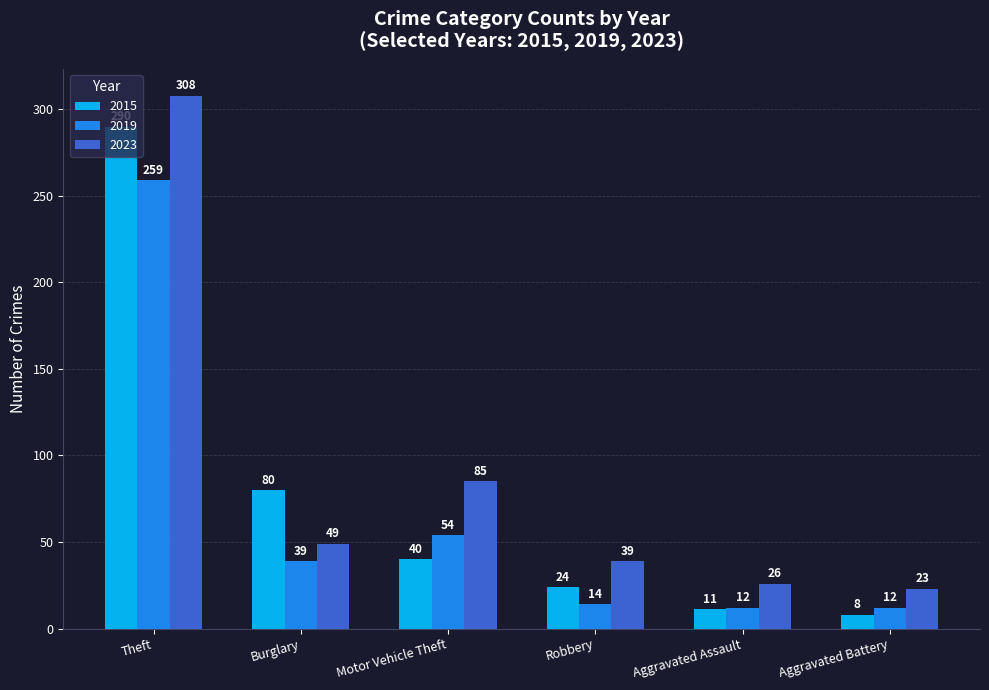

At which label is 2015 closest to 149?

Burglary